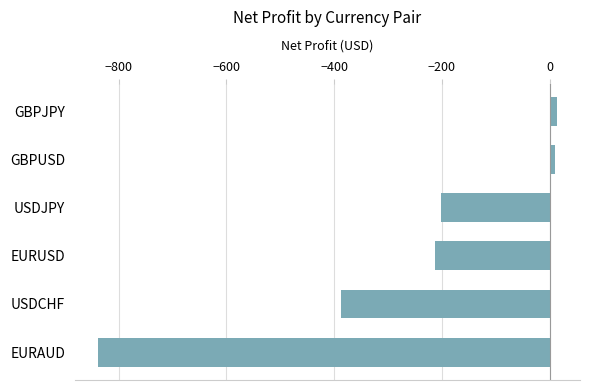

How many values are below -202?

4